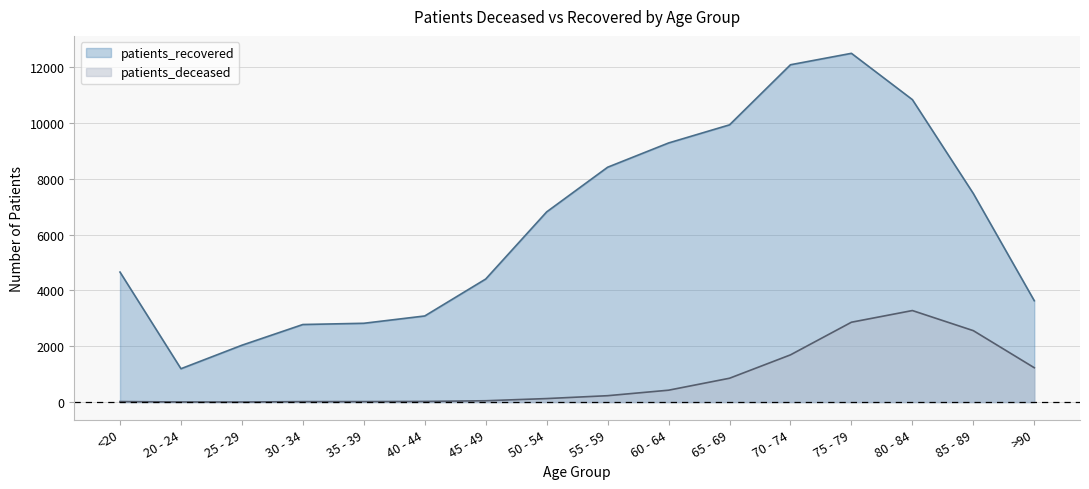

Reading left to right, what are all the values shown in this chart?

patients_deceased: 19	4	3	17	18	24	48	126	229	426	854	1691	2860	3278	2558	1230
patients_recovered: 4656	1195	2036	2778	2822	3084	4407	6811	8410	9279	9928	12080	12489	10831	7468	3630